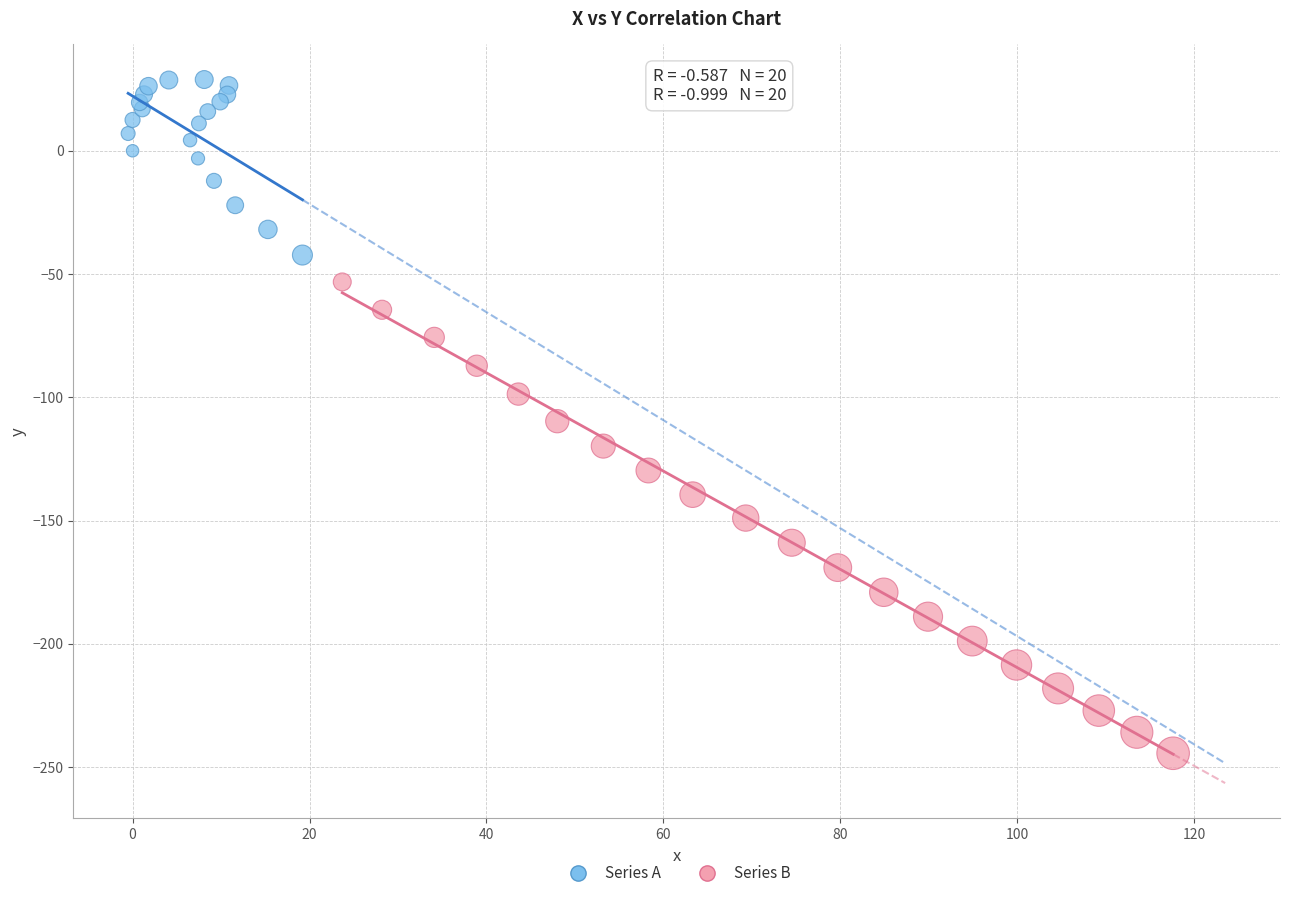

Which series has the largest Y range (max minus min)?

Series B